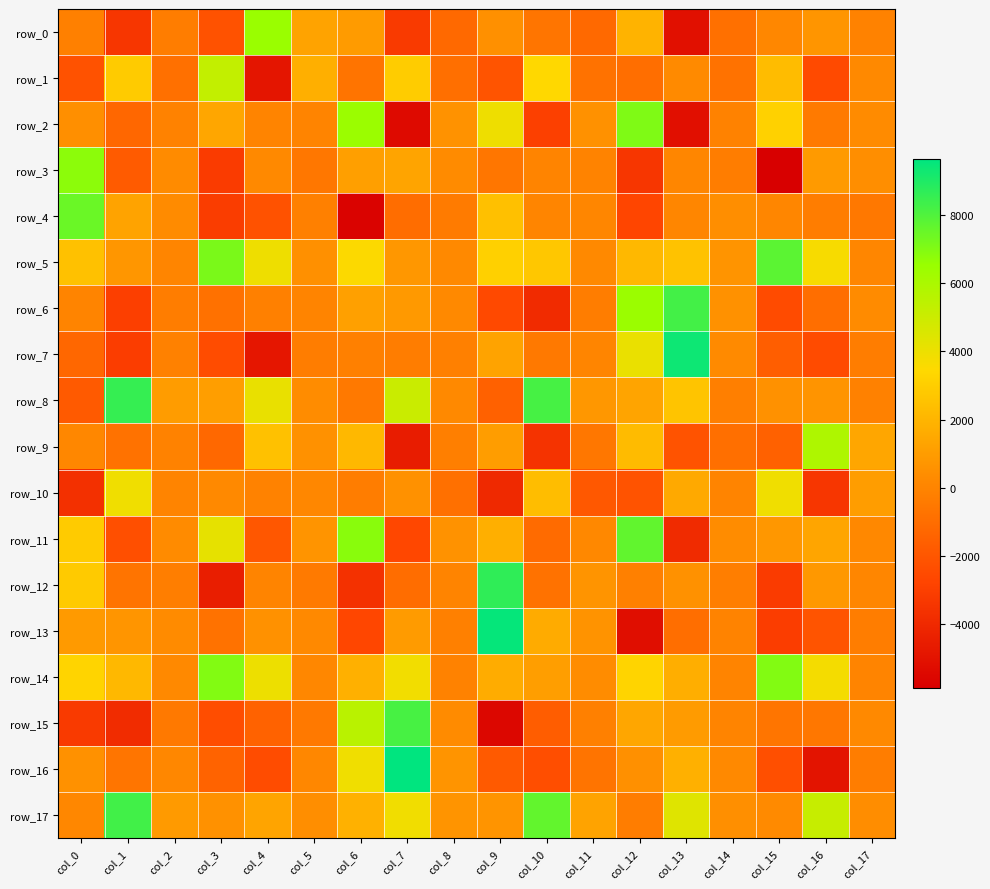

What is the highest value of the row_12 series?

8664.7